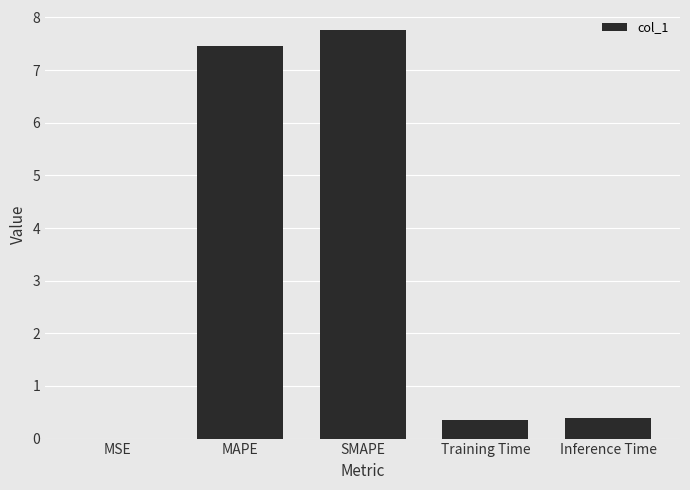

How many data points does each series have?

5